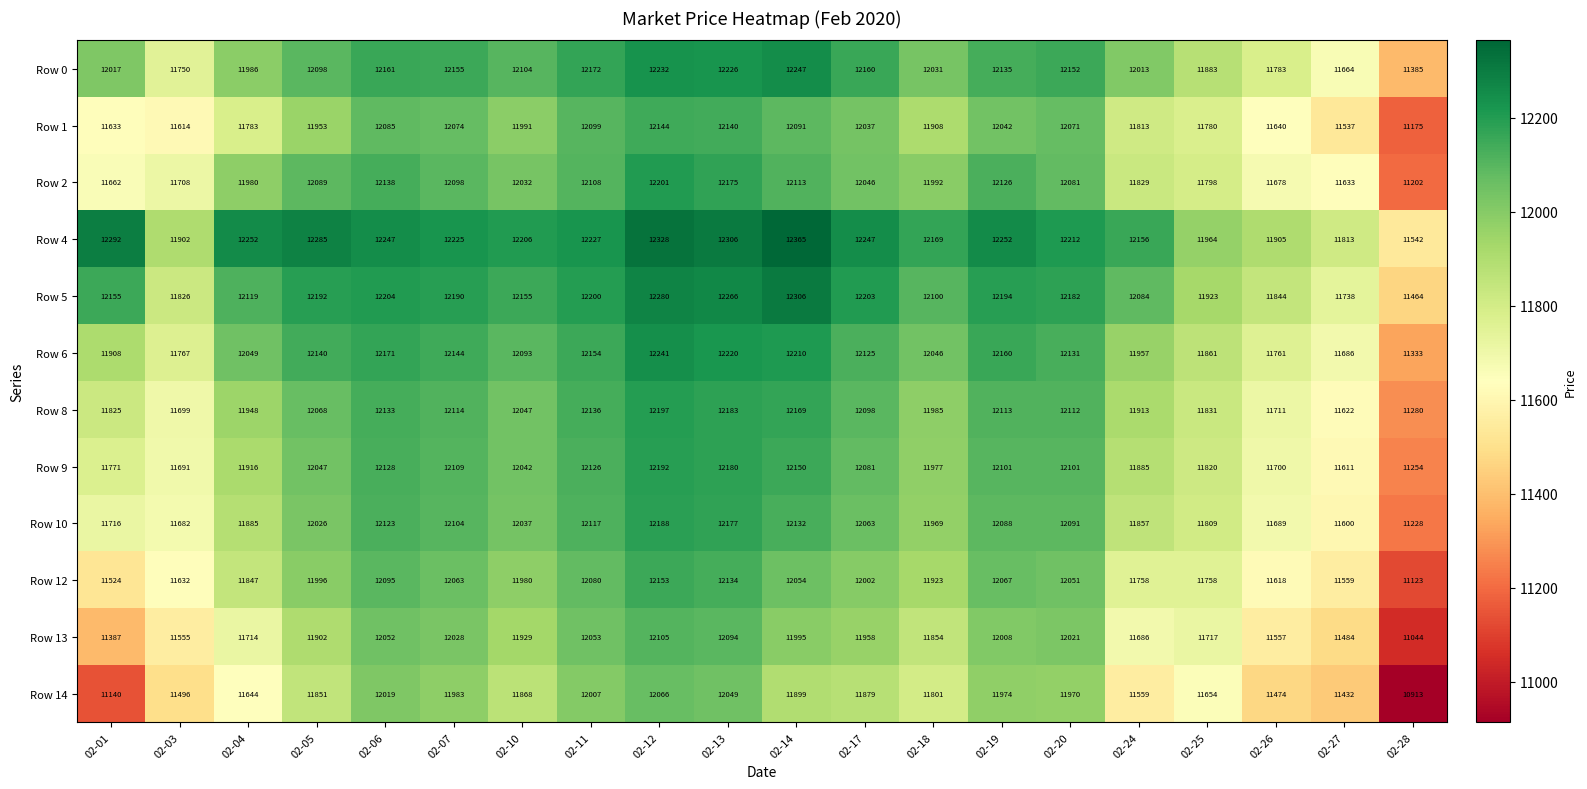

Which category has the highest value in the Row 14 series?

02-12